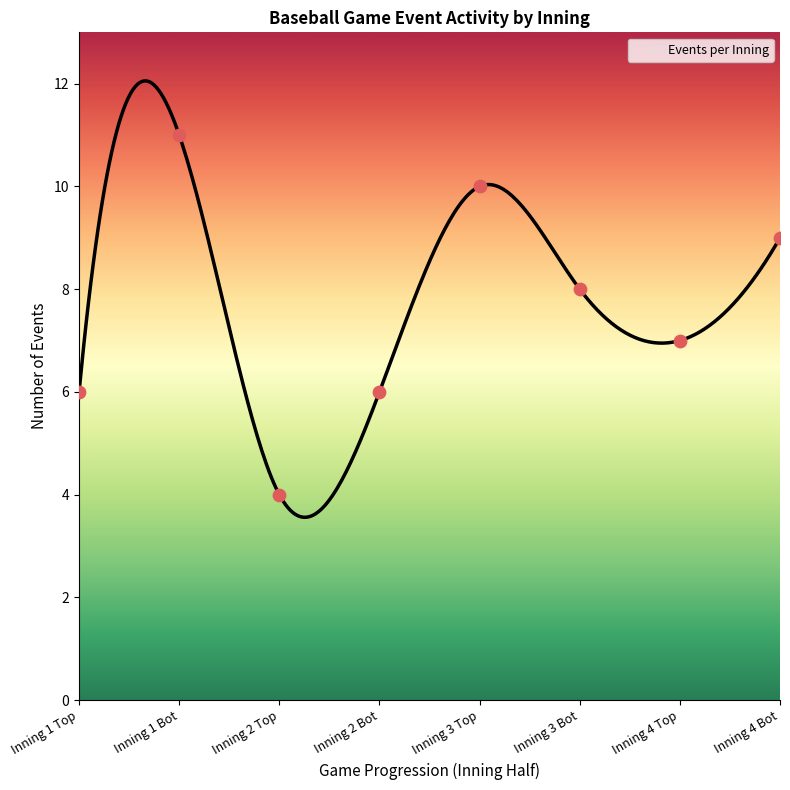

What is the change in value from Inning 1 Top to Inning 3 Bot?

+2